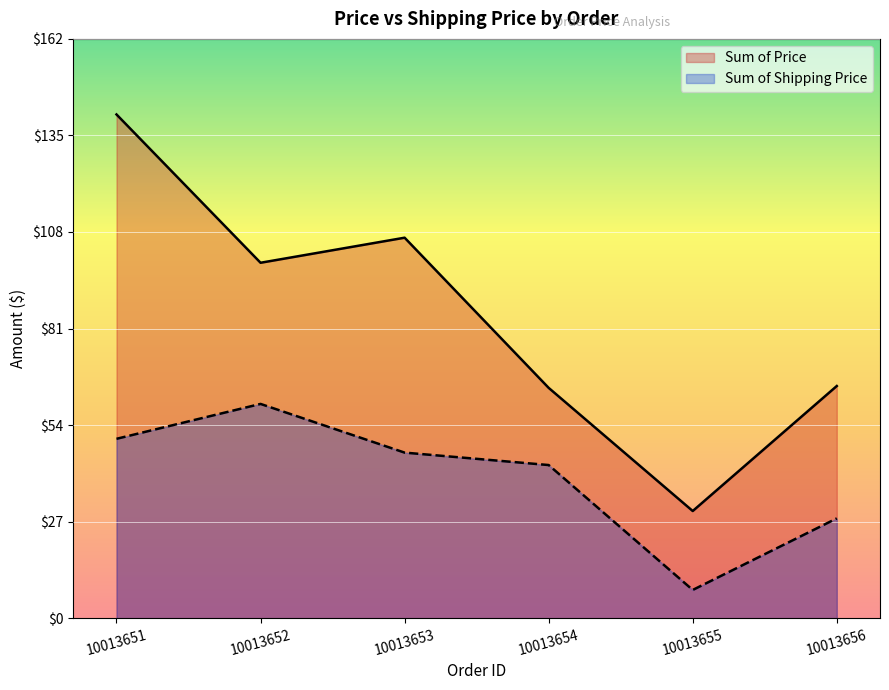

The Sum of Price series shows 140.9 at 10013651. True or false?

True